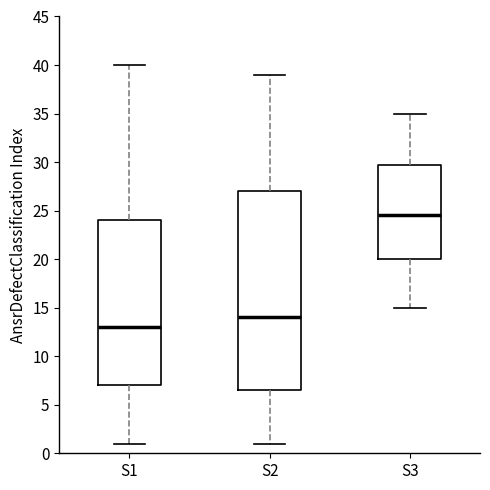

Comparing the boxes themselves (not the whiskers), which one is the tallest?

S2